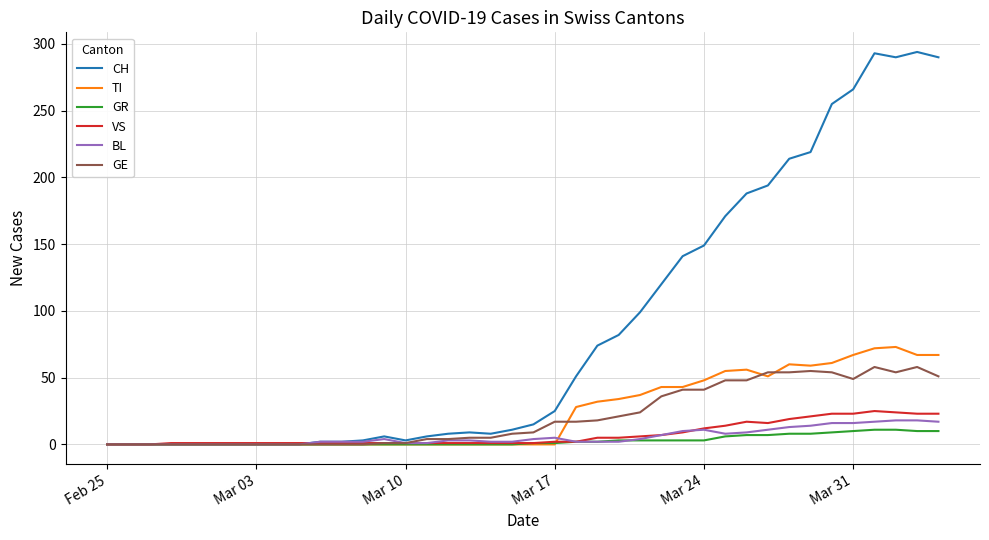

What is the maximum value shown in the chart?

294